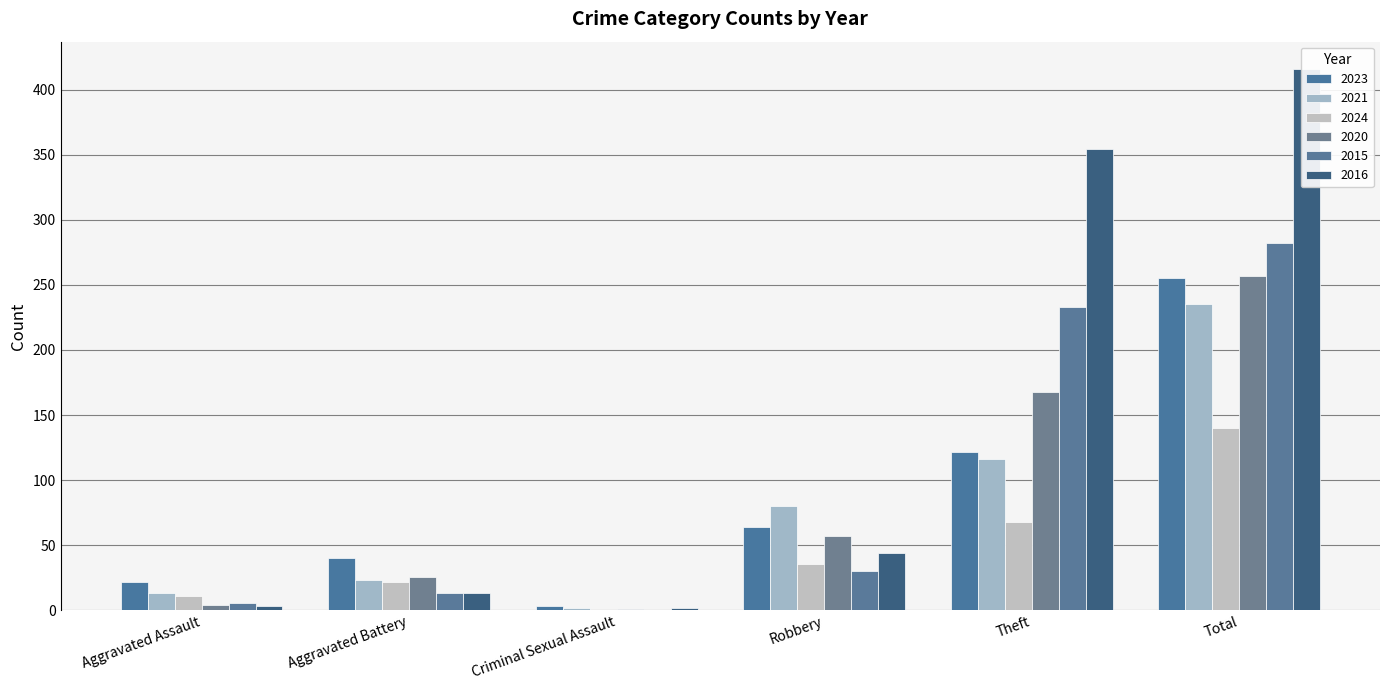

True or false: 2016 has a value of 219 at Total.

False